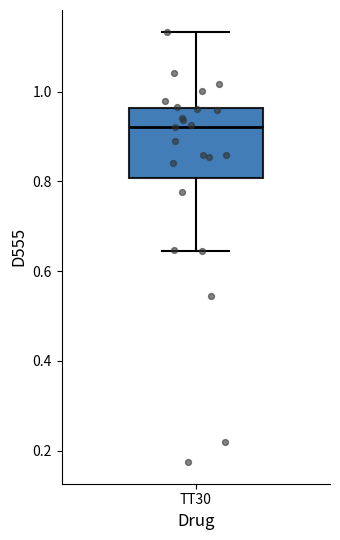

Read this box plot against the y-axis: the position of the median line, the range covered by the box, and the ends of both whiskers. The values are not printed on the chart, so give them approximately, as read against the axis.

median 0.92, box 0.80 to 0.96, whiskers 0.64 to 1.14